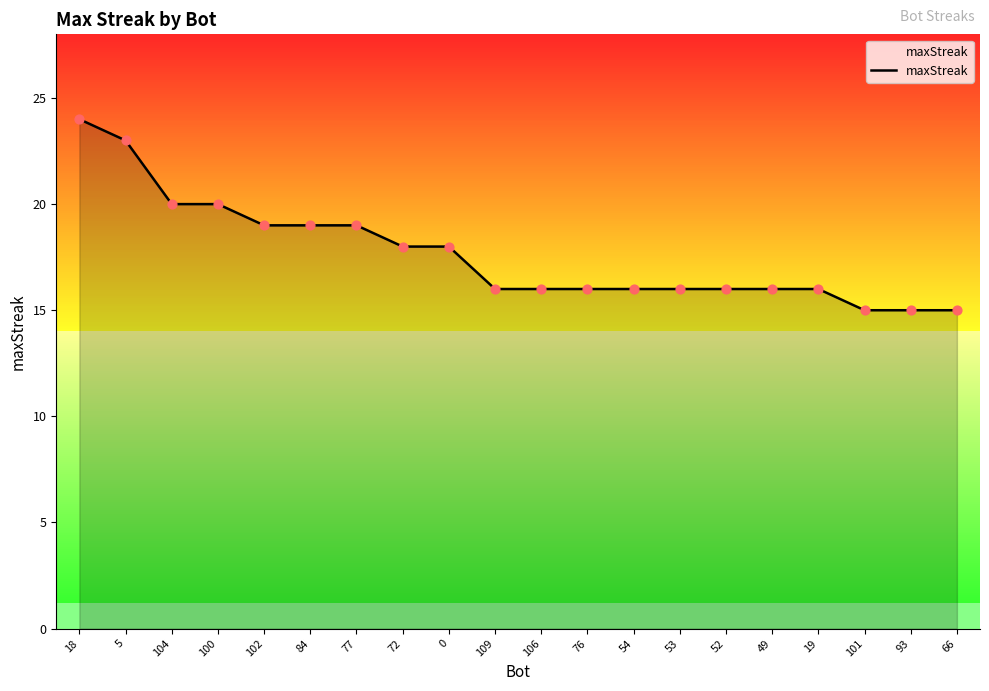

What is the change in value from 5 to 101?

-8